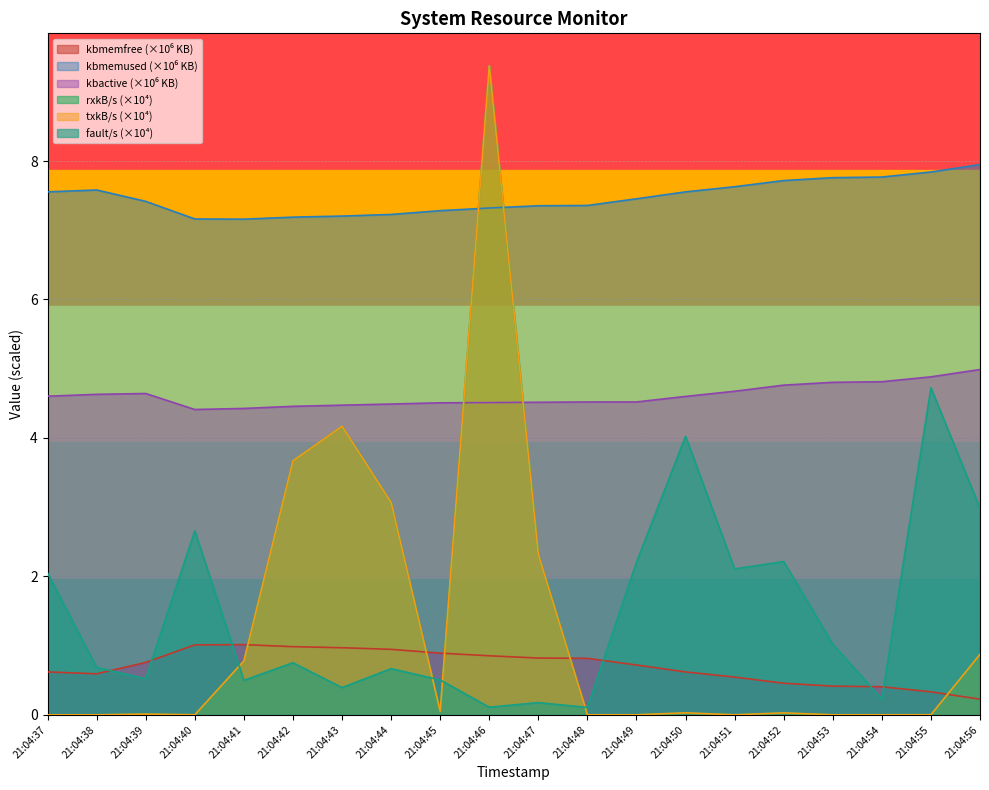

How many distinct data groups are displayed?

6